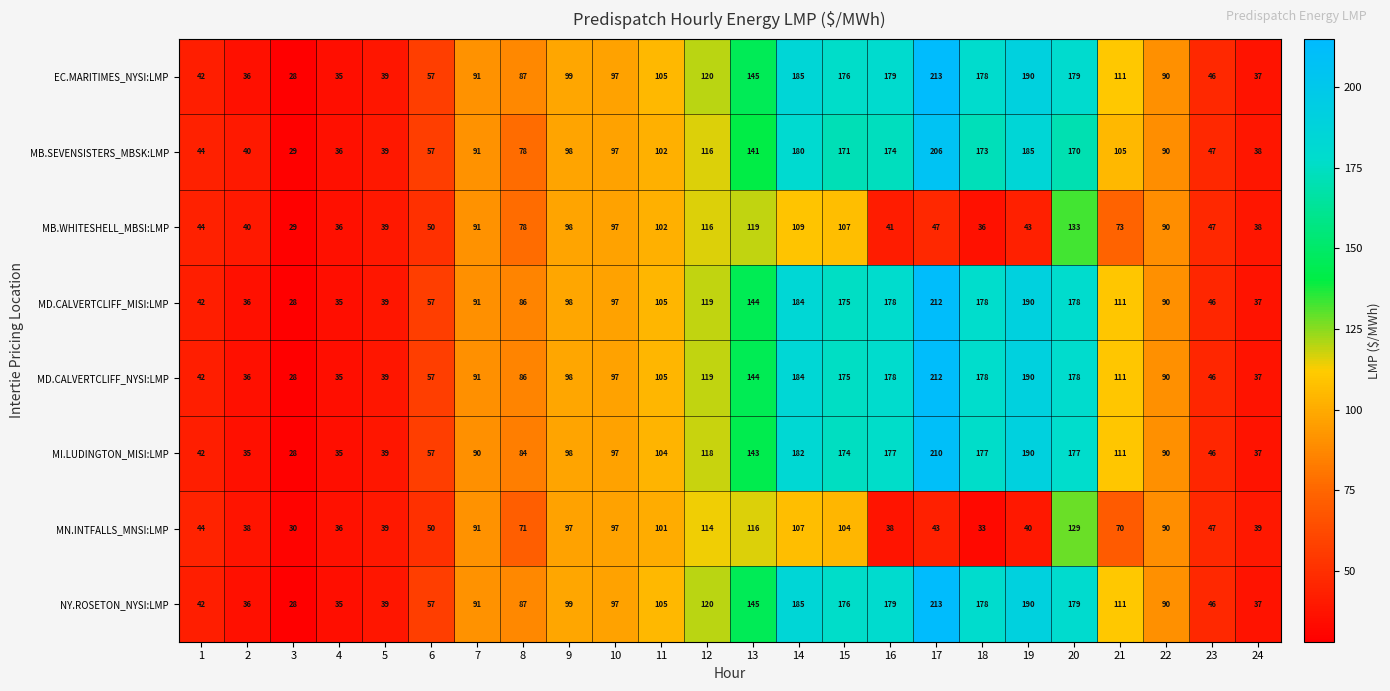

How many data points does each series have?

24